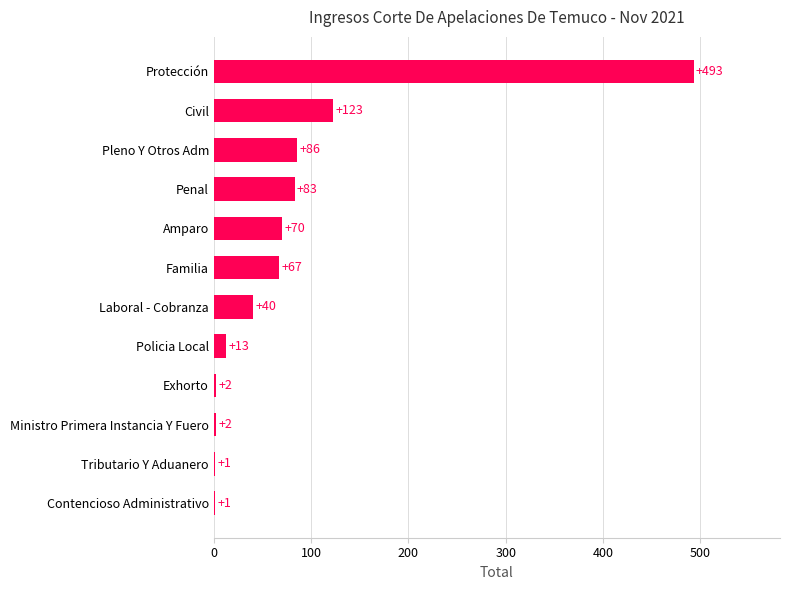

Where is the data nearest to the value 247?

Civil